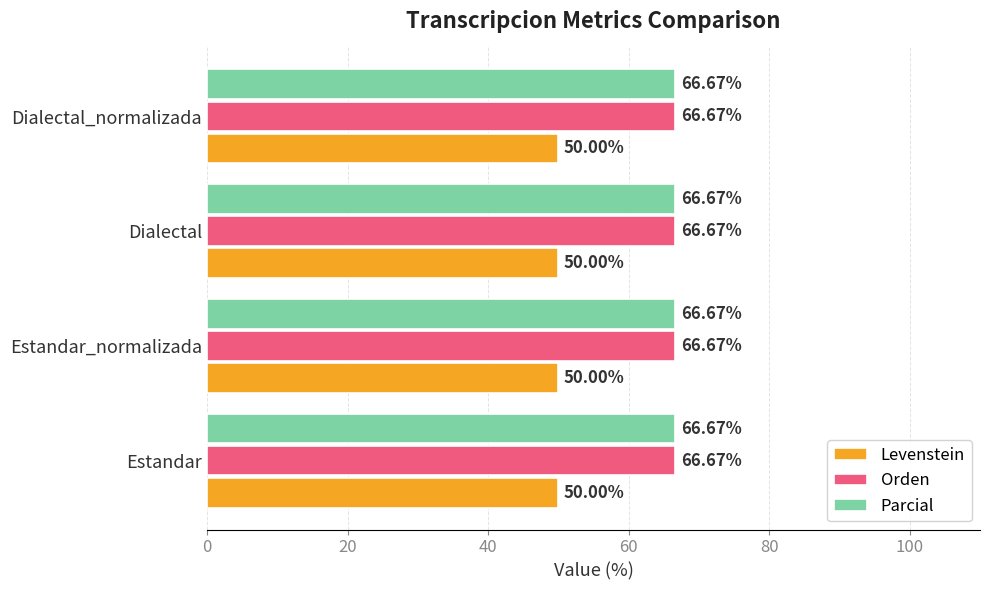

What is the sum of all Orden values?

266.7